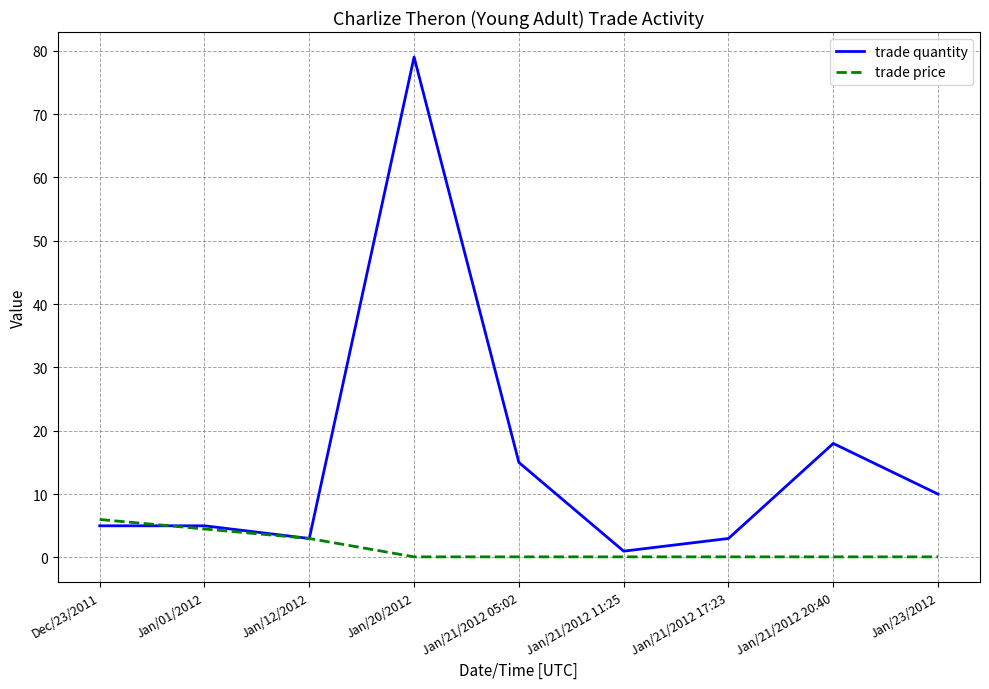

The value of trade price at Jan/01/2012 is 4.5. True or false?

True